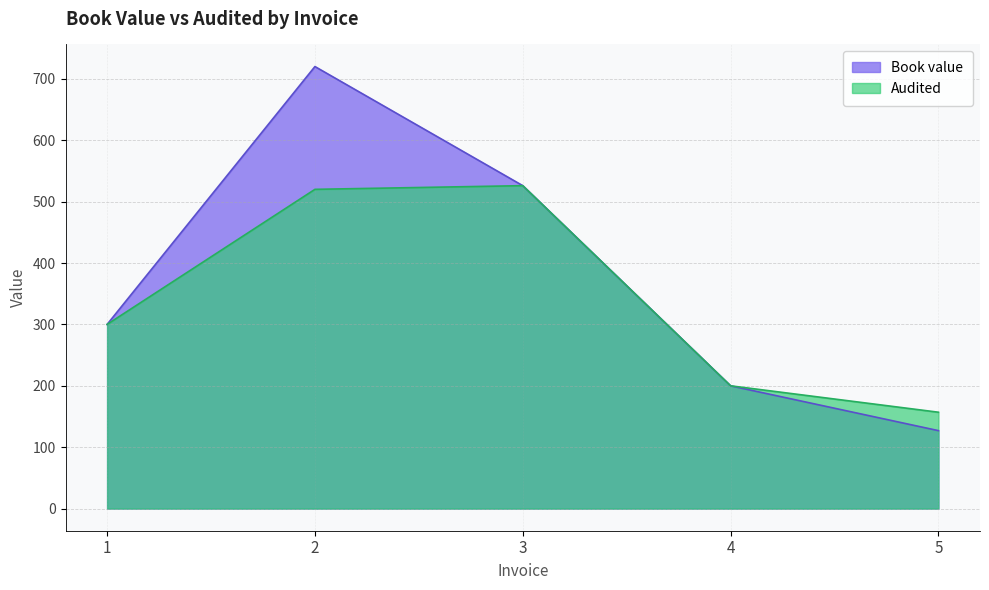

What is the total value across all series at 3?

1052